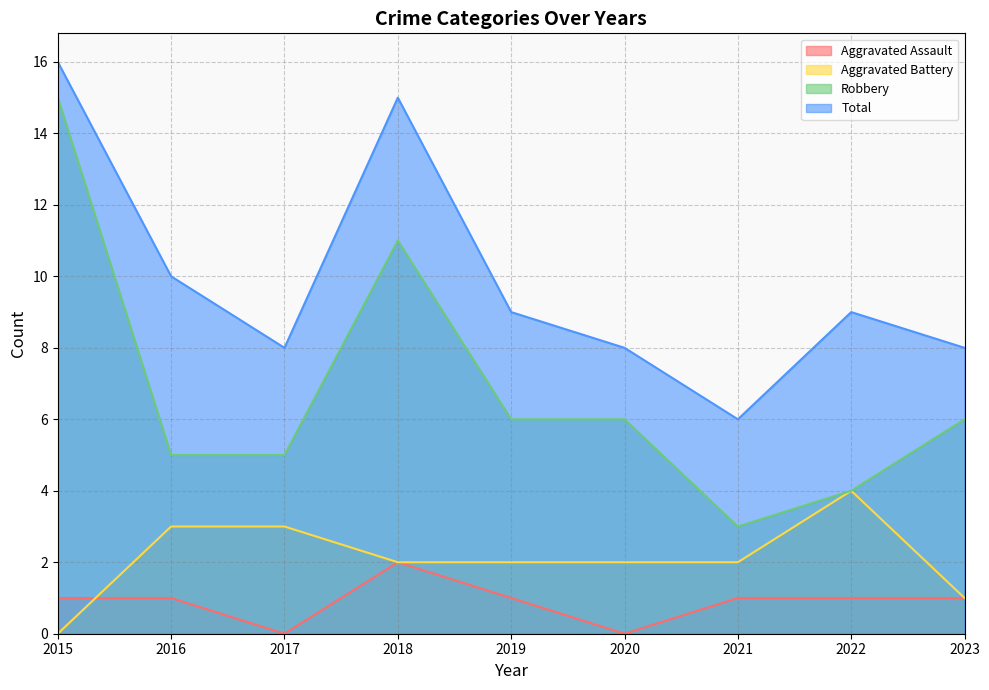

The Total series shows 4 at 2020. True or false?

False